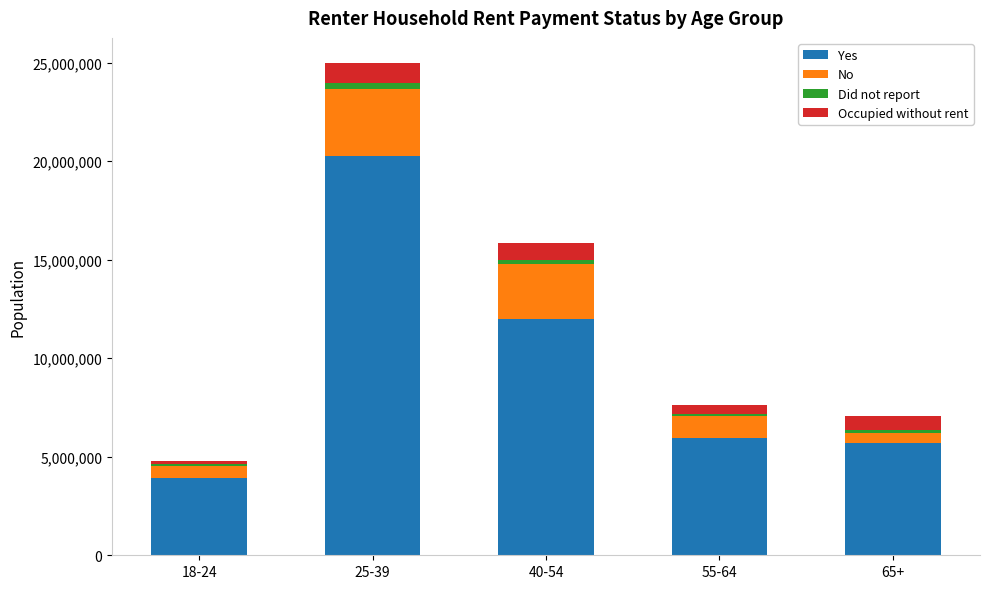

Which category has the lowest value in the Yes series?

18-24